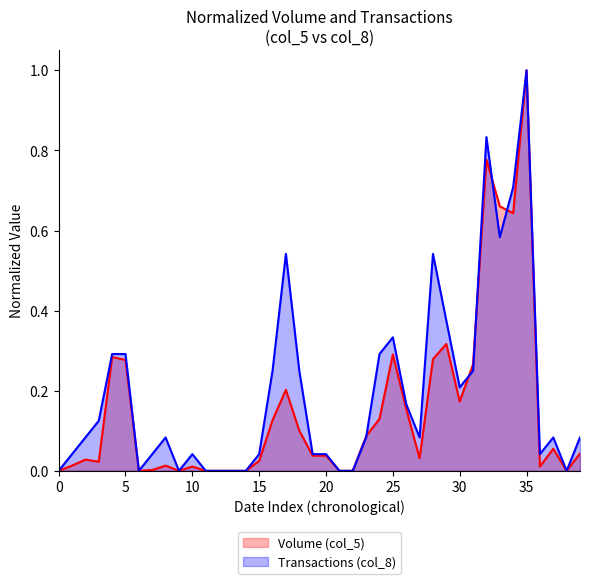

Which series has the largest total across all categories?

Transactions (col_8)